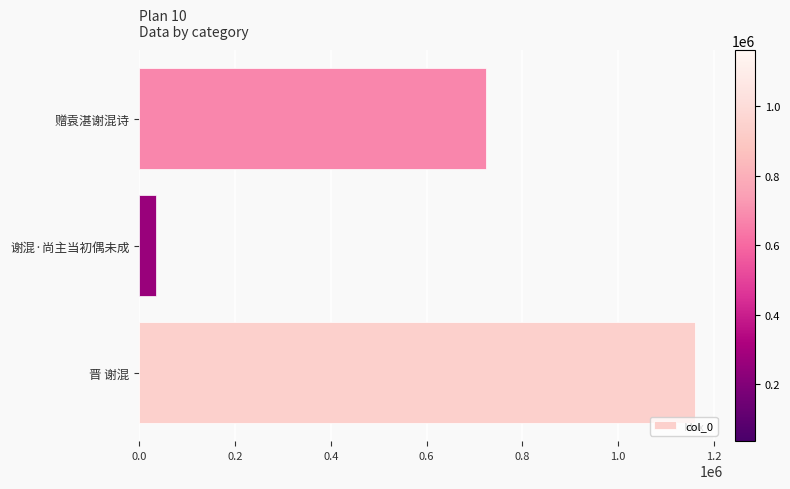

Rank the categories by value from lowest to highest.

谢混·尚主当初偶未成, 赠袁湛谢混诗, 晋 谢混